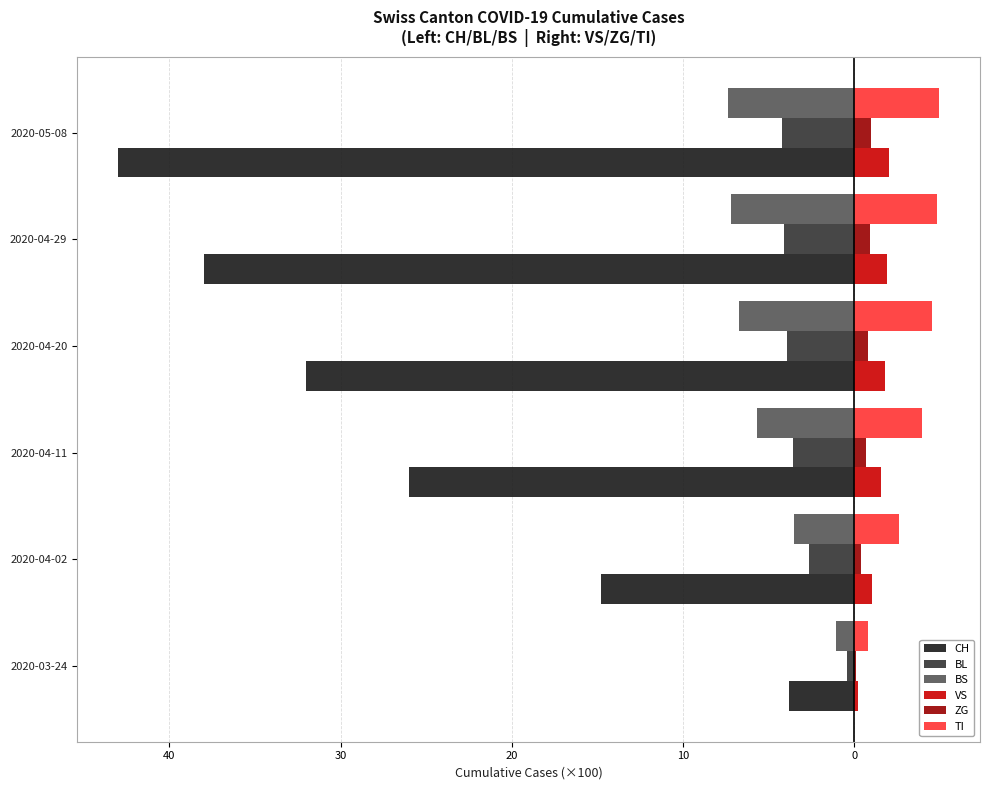

What are all the series names shown in the legend?

CH, BL, BS, VS, ZG, TI